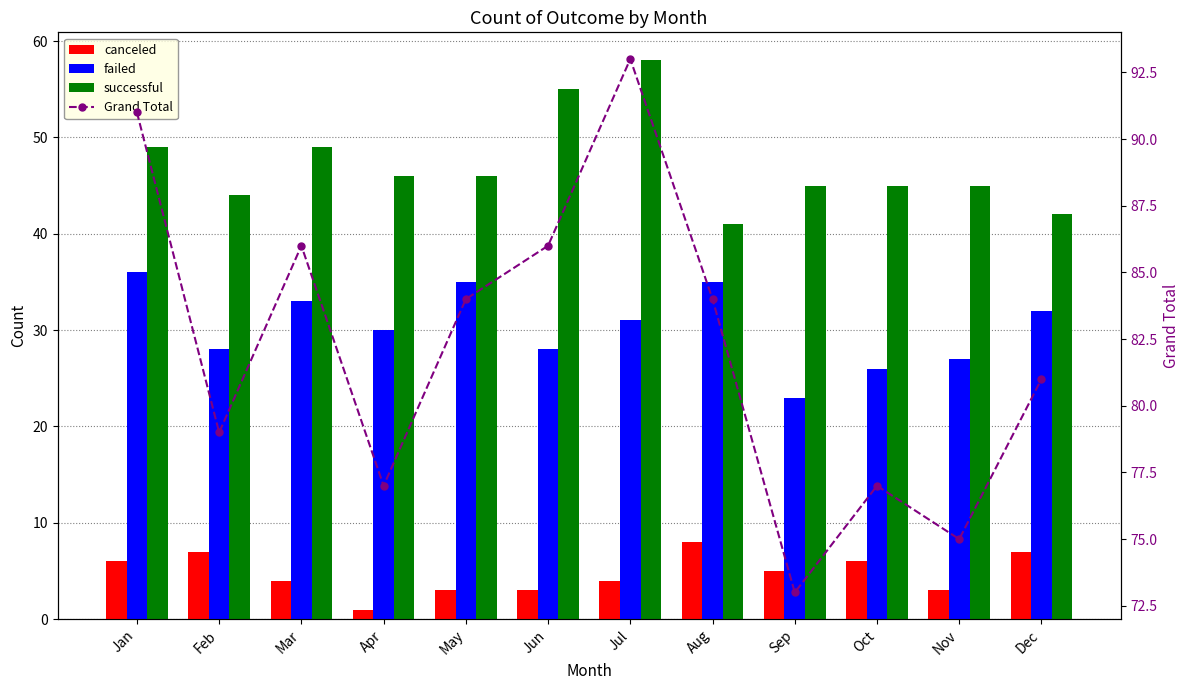

Which category has the lowest value in the successful series?

Aug